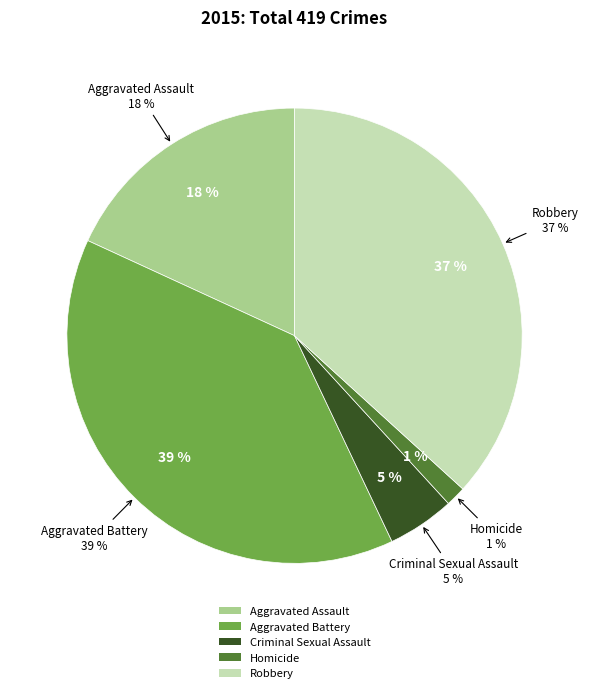

Does Criminal Sexual Assault represent more than half of the total?

No